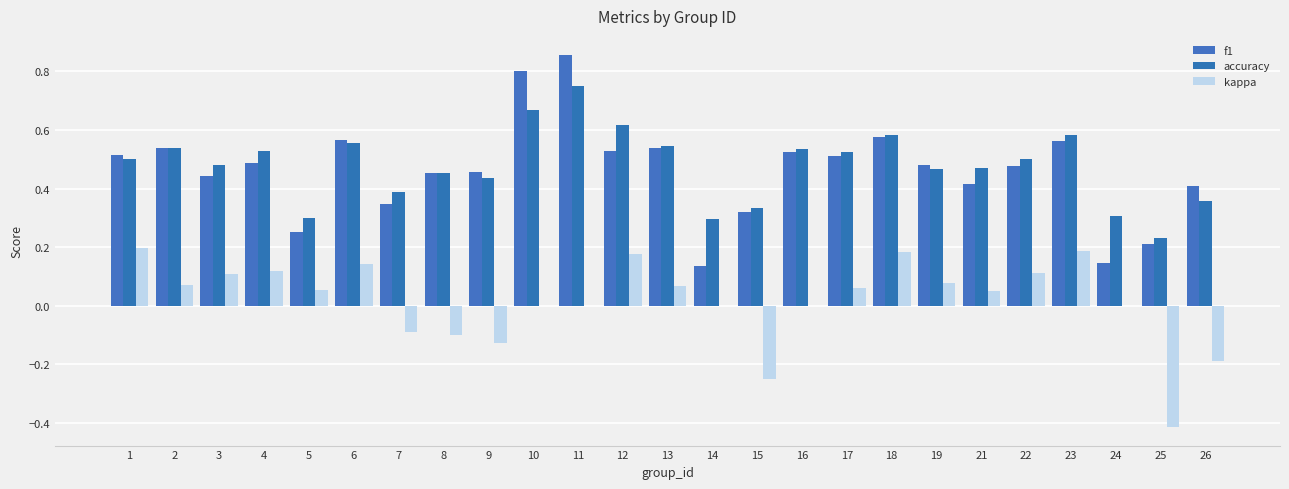

How many groups of bars are there?

25